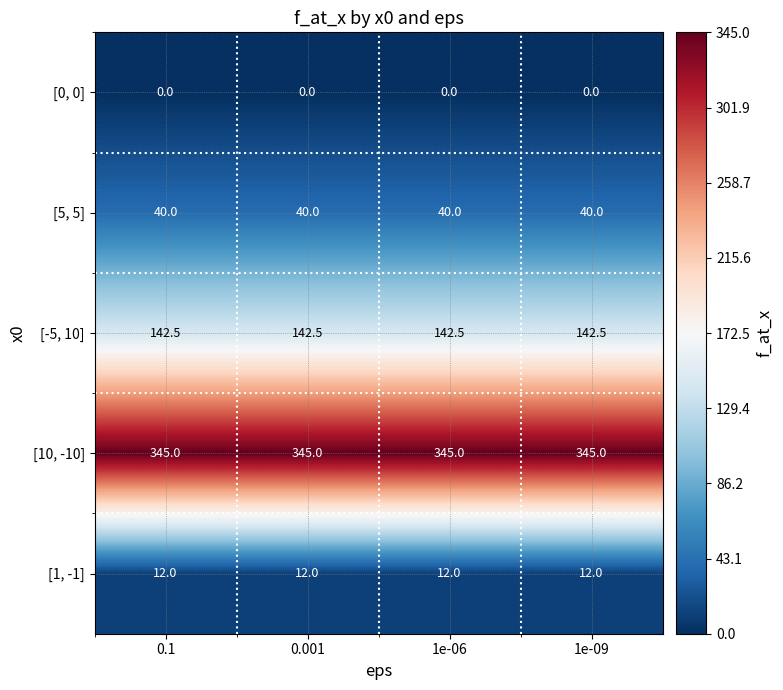

What is the maximum value shown in the chart?

345.0